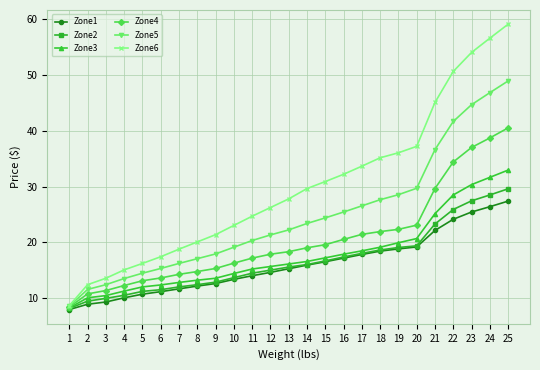

What is the value of the Zone3 point at the 2nd from the left?

10.1